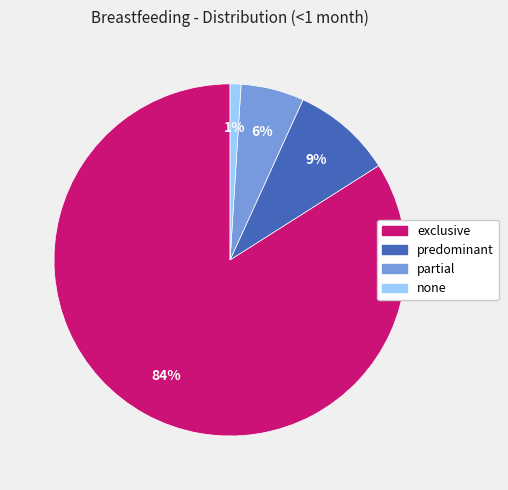

Which category has the smallest portion of the pie?

none